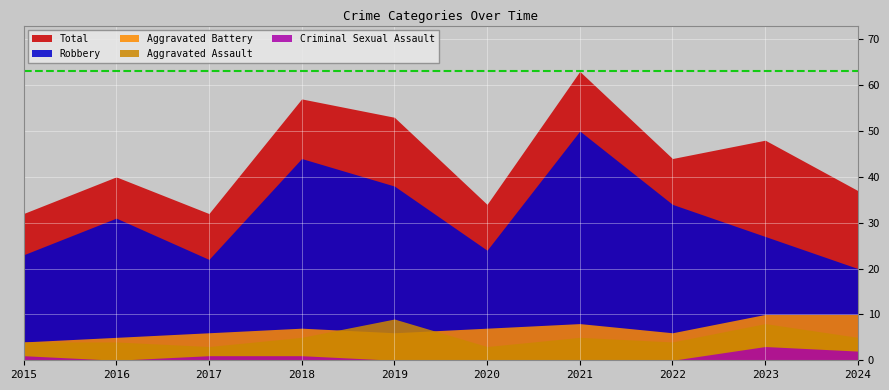

What is the value of the Robbery point at the 6th from the left?

24